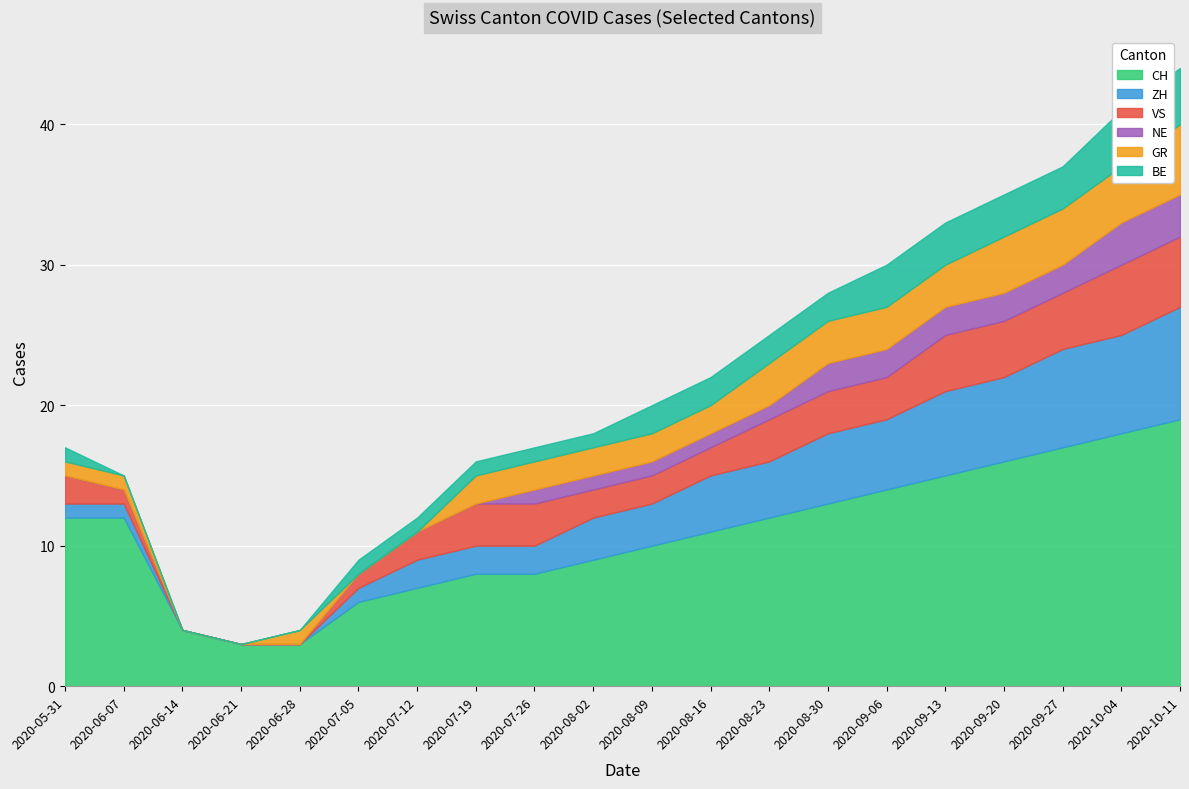

Count the GR values in the range 1 to 3.

12